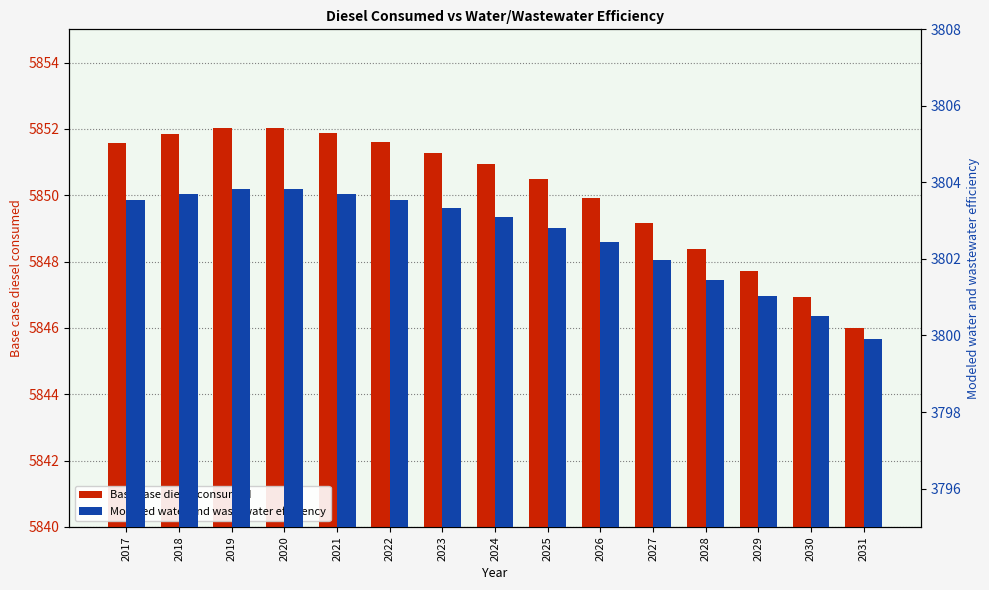

The value of Modeled water and wastewater efficiency at 2025 is 3802.8. True or false?

True